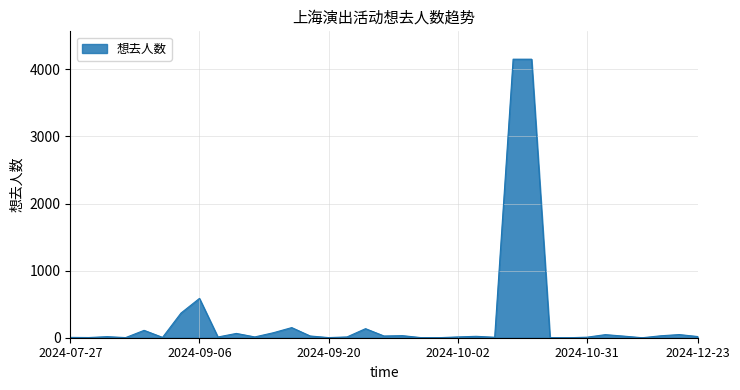

What is the greatest value displayed?

4152